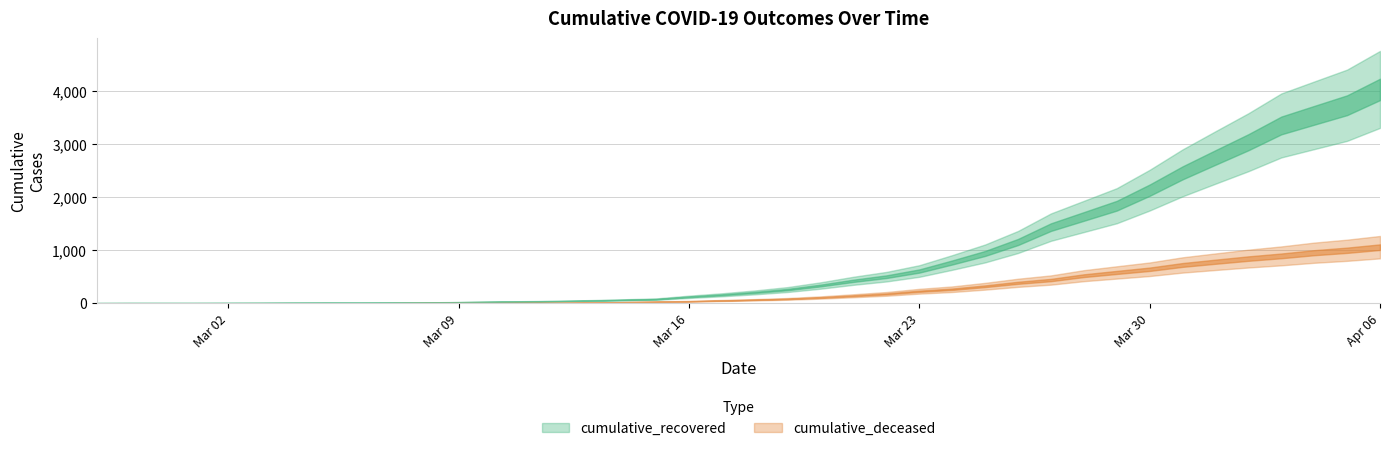

True or false: cumulative_deceased and cumulative_recovered intersect in this chart.

False